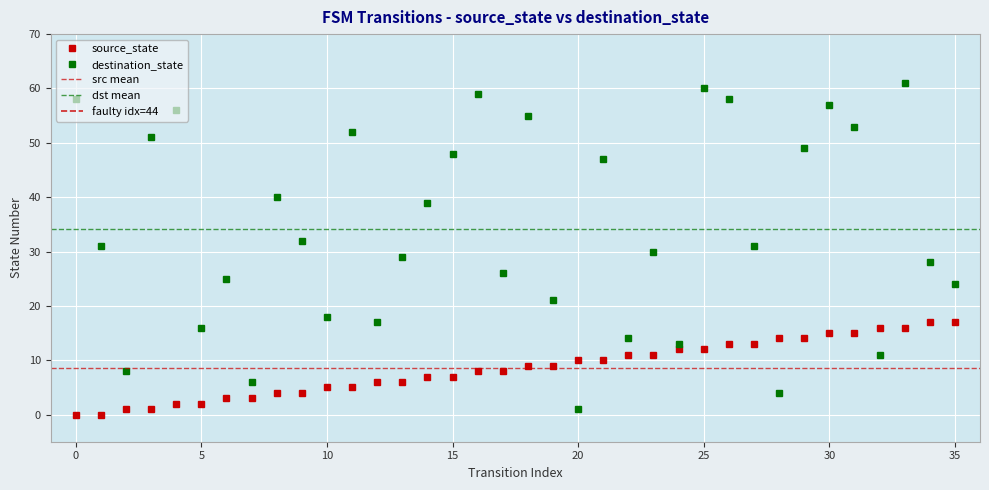

At which category is the sum across all series the highest?

33